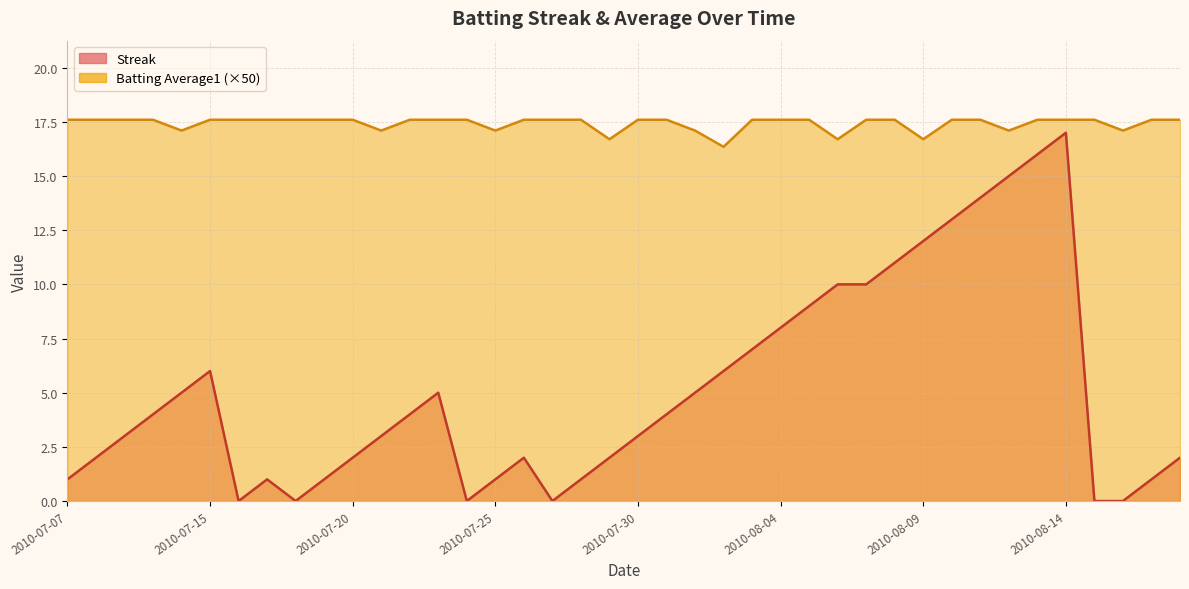

How many values in the Batting Average1 series are below 17?

4